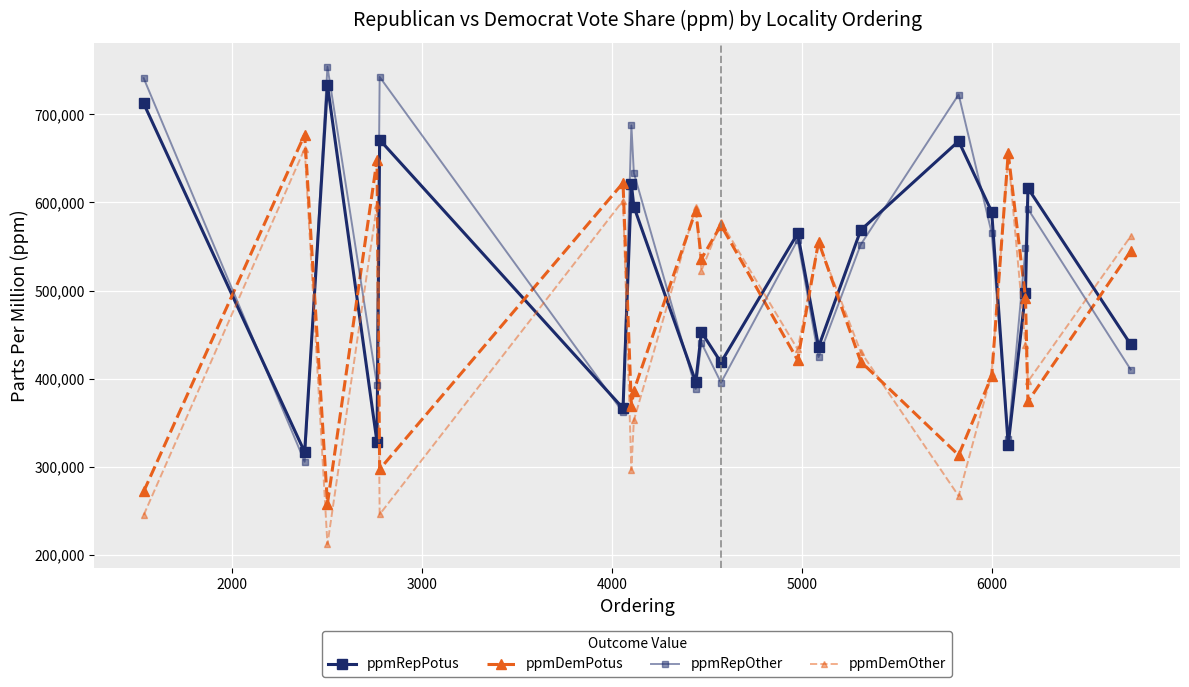

Is this an area chart (filled region under the line)?

No